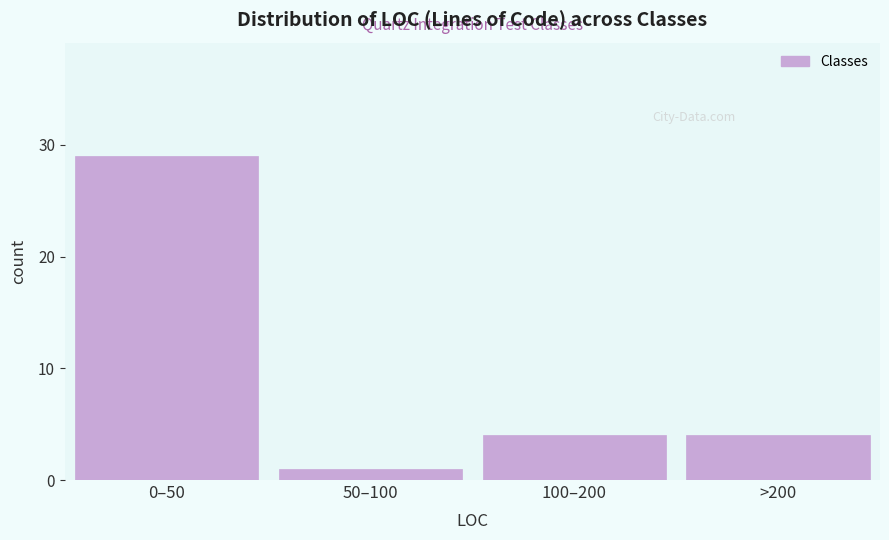

Reading left to right, what are all the values shown in this chart?

0–50=29	50–100=1	100–200=4	>200=4